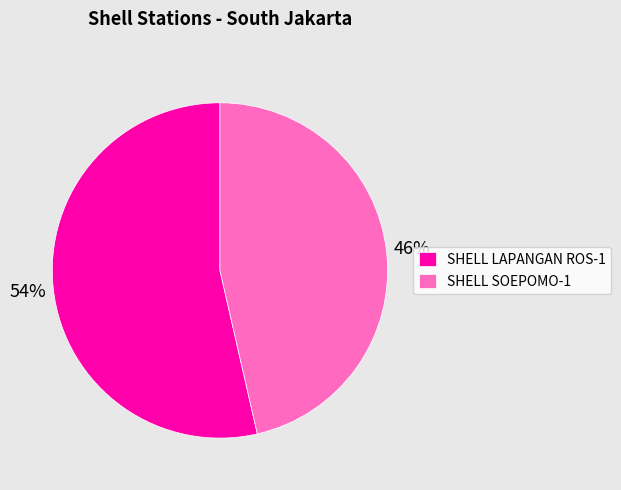

To the nearest percent, what is the average slice percentage?

50%